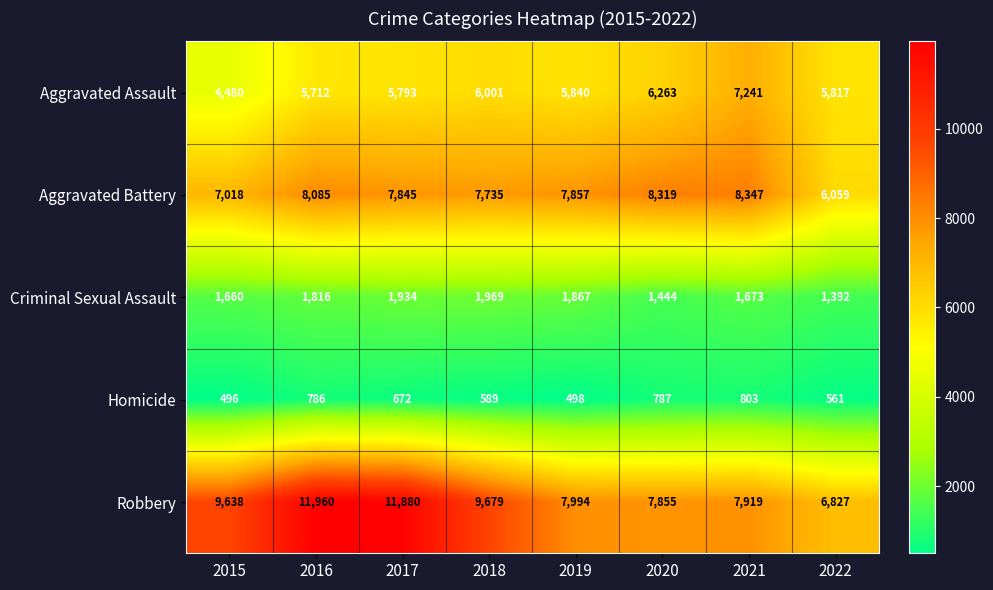

Read the Homicide value at 2019, to the nearest 10.

500